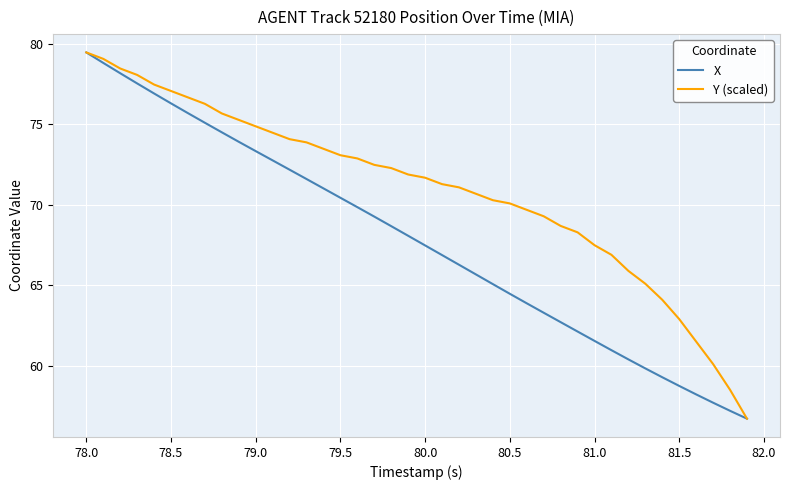

What is the difference between the maximum and second lowest values in the Y (scaled) series?

21.0